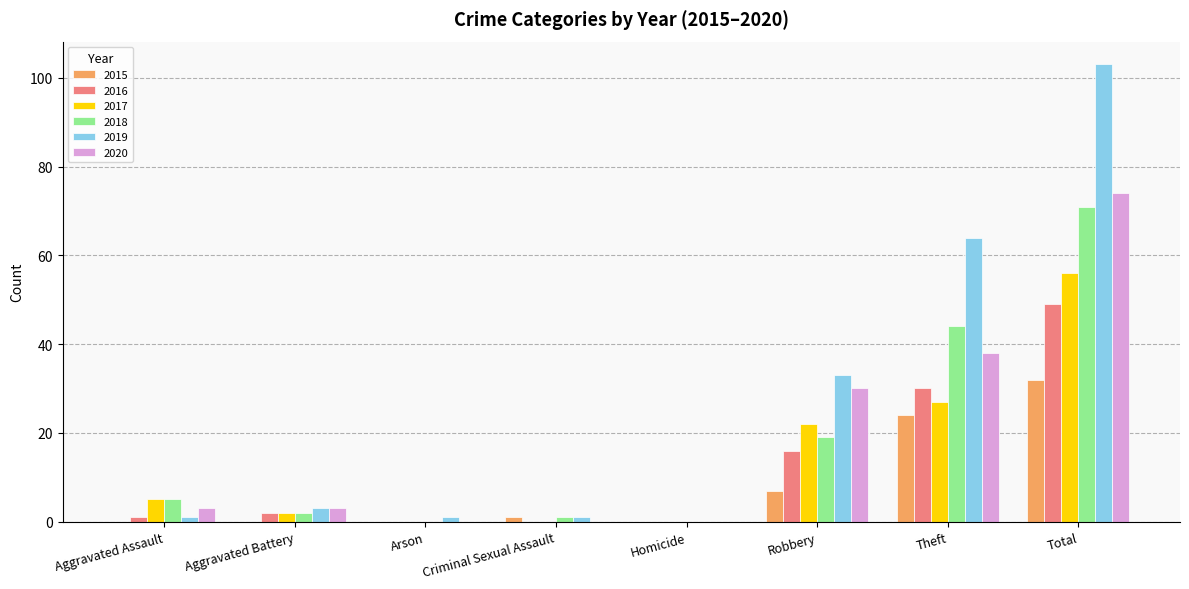

Which series changed the most between Theft and Total?

2019